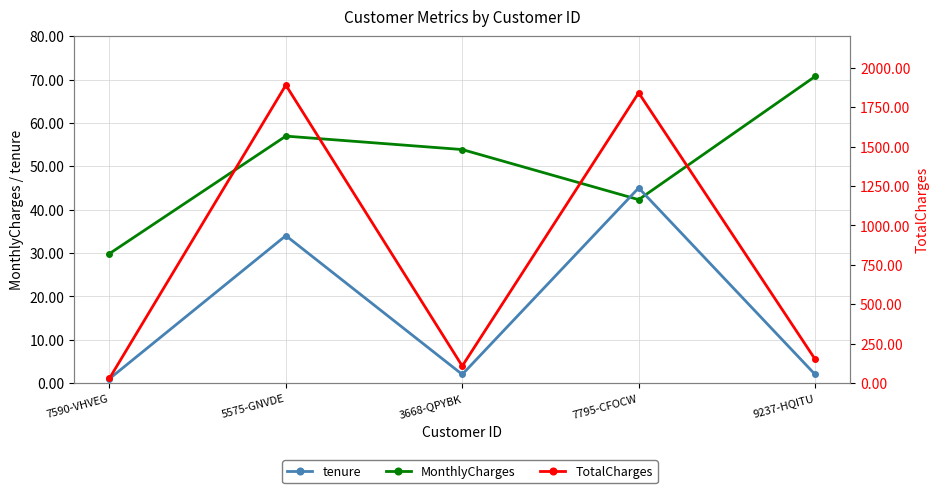

Reading left to right, extract all data points from this chart.

MonthlyCharges: 29.9	57.0	53.9	42.3	70.7
tenure: 1.0	34.0	2.0	45.0	2.0
TotalCharges: 29.9	1889.5	108.2	1840.8	151.7